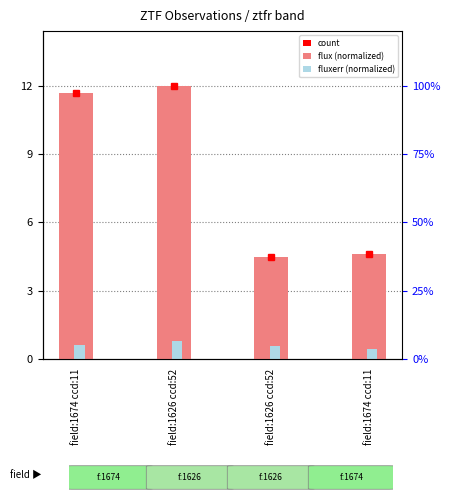

What is the approximate value of flux (normalized) at field:1674 ccd:11?

38.4